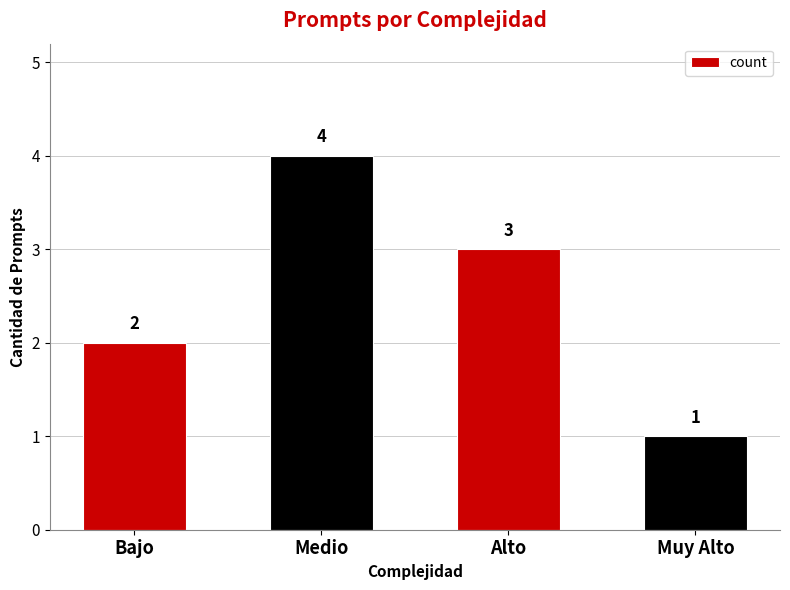

What position from the right is Bajo?

4